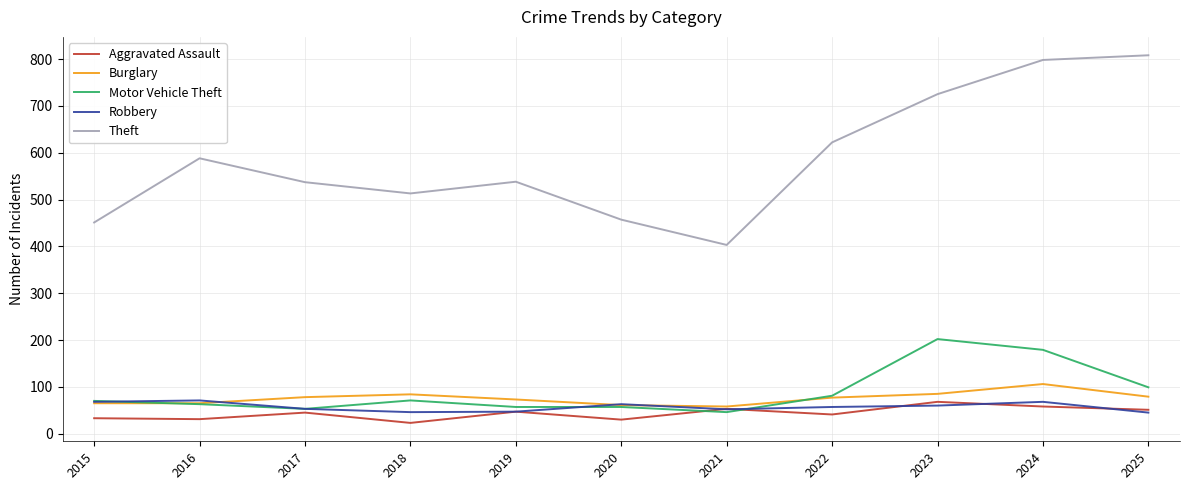

Where does the Theft series first go above 538?

2016